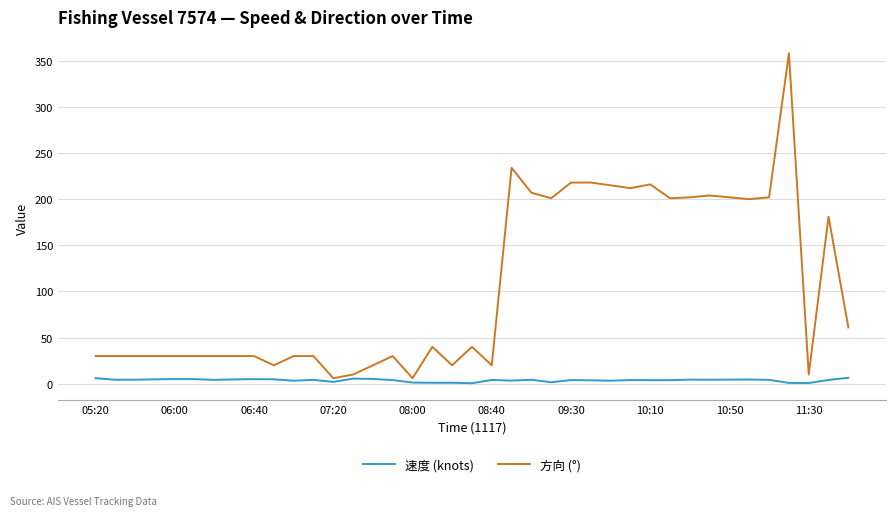

Which series has the largest total across all categories?

方向 (°)